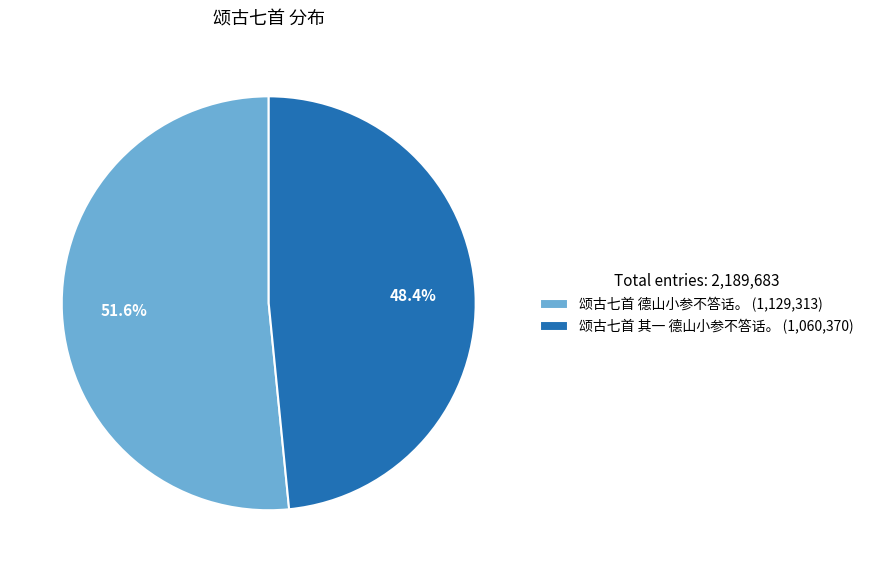

What is the ratio of the value at 颂古七首 德山小参不答话。 to the value at 颂古七首 其一 德山小参不答话。?

1.1